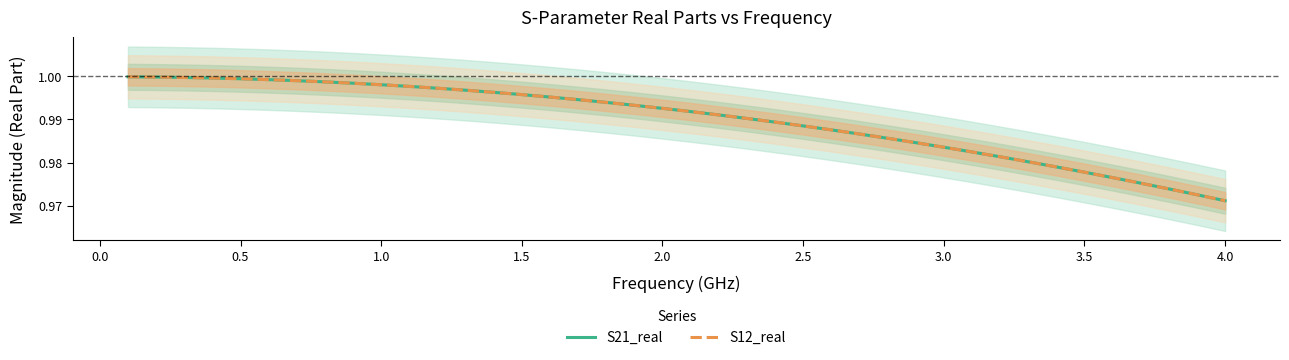

Is this an area chart (filled region under the line)?

No